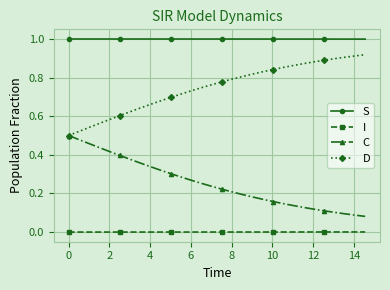

List the series in order of their overall mean, highest first.

S, D, C, I